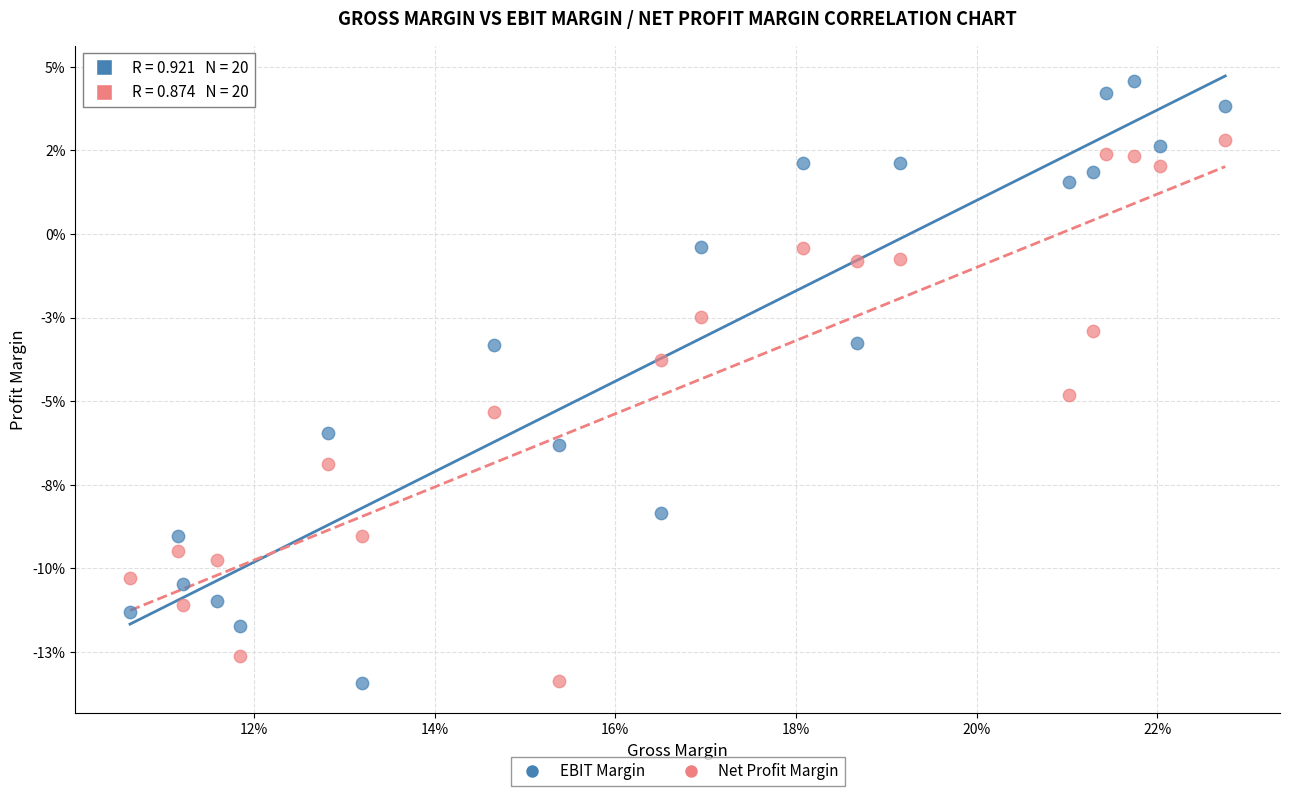

Which series has the largest Y range (max minus min)?

EBIT Margin